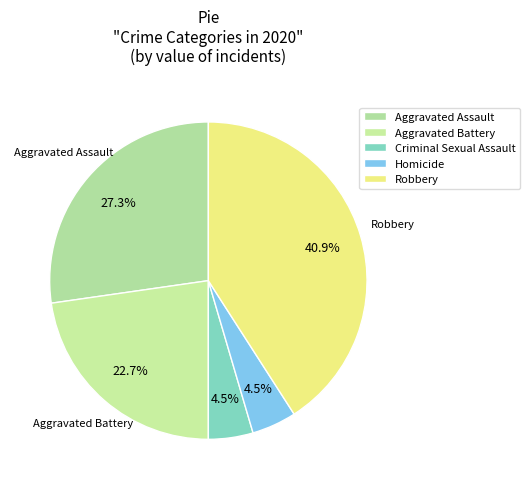

Approximately how many times larger is the value at Aggravated Battery compared to Homicide?

5.0